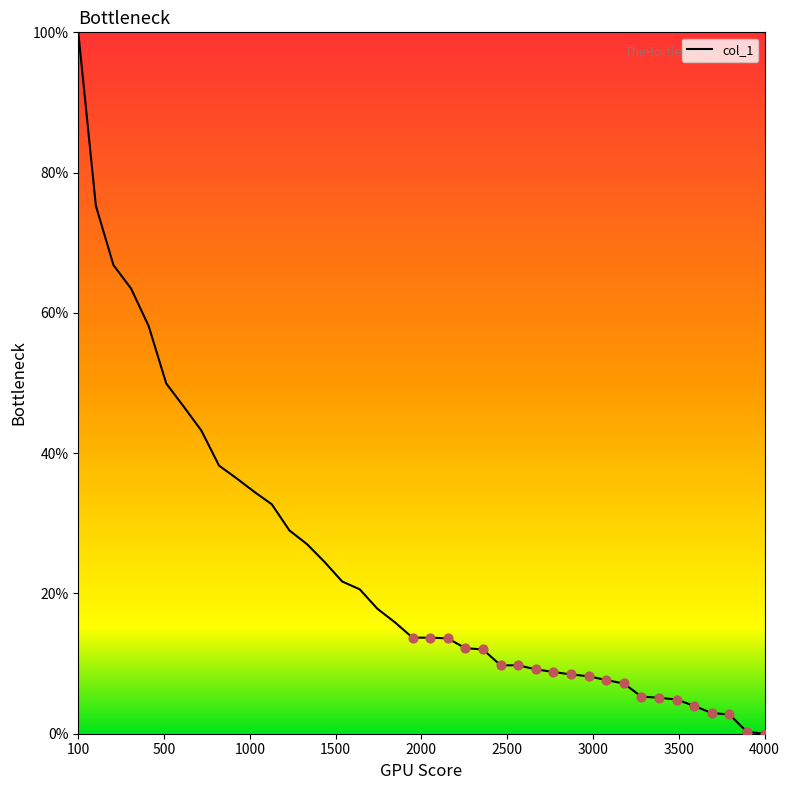

What is the maximum value shown in the chart?

100.0